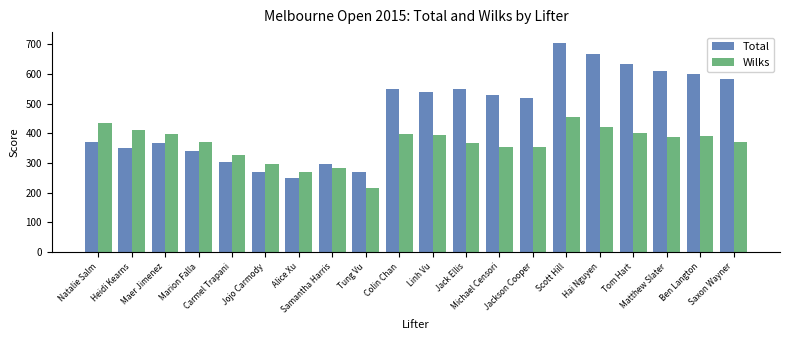

What position from the left is Marion Falla?

4